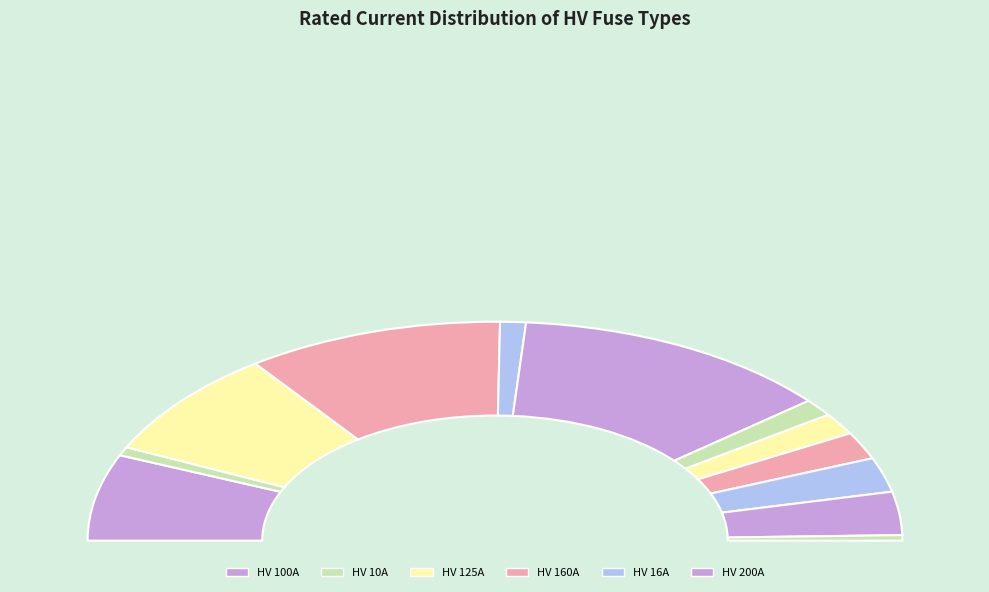

Do HV 10A and HV 40A together represent more than half of the pie?

No